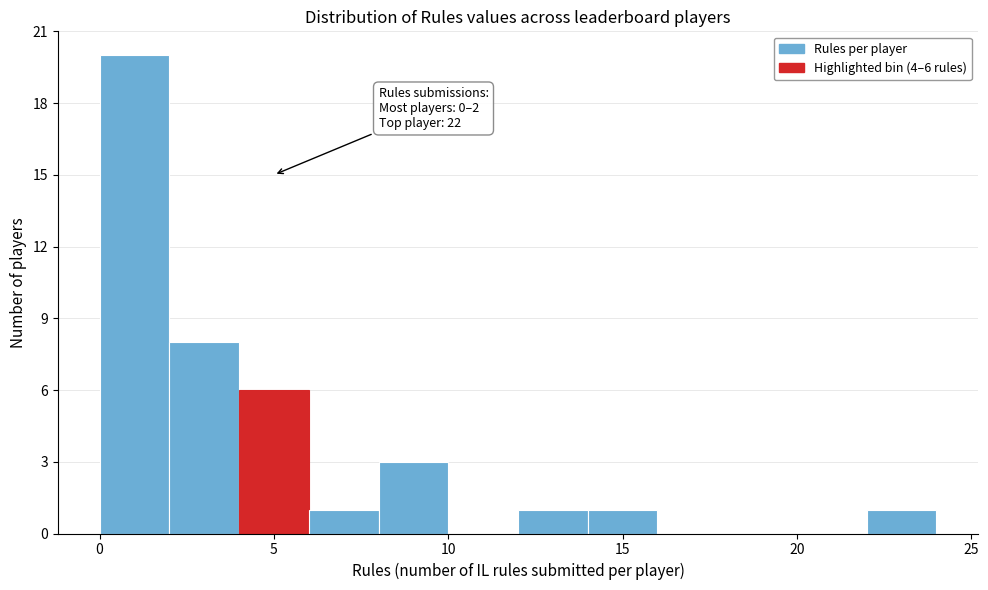

Over which range of the x-axis is the bar tallest?

0 to 2